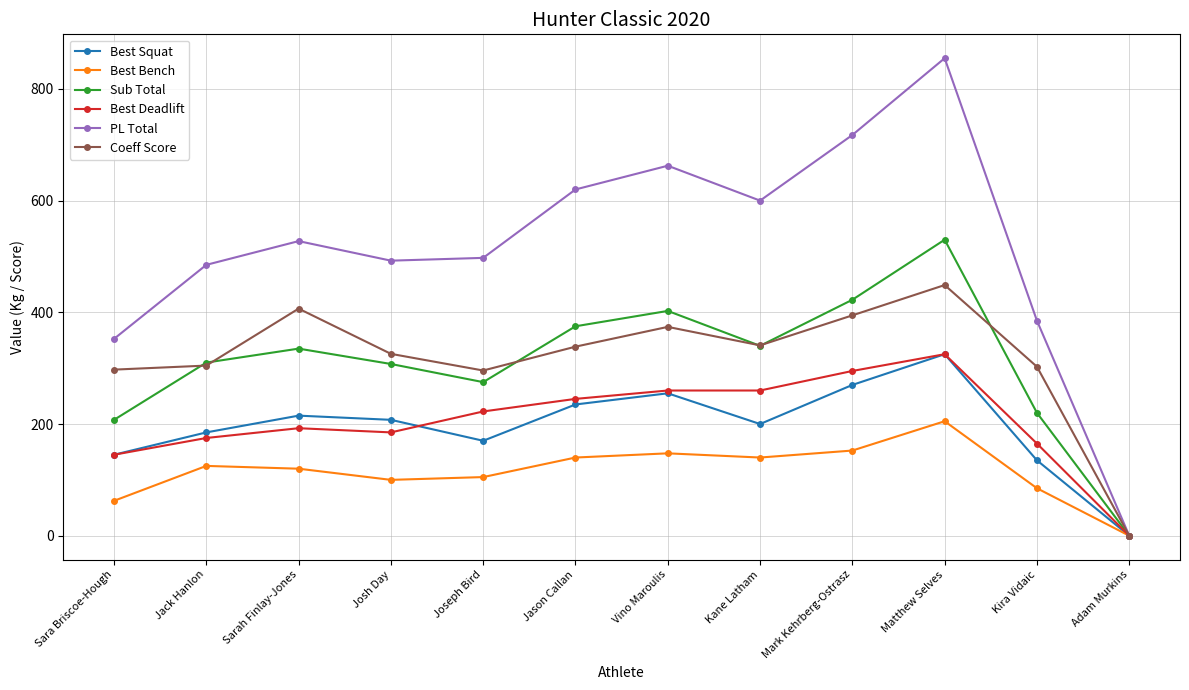

True or false: Best Bench has more than 1 points higher than both neighbors.

True